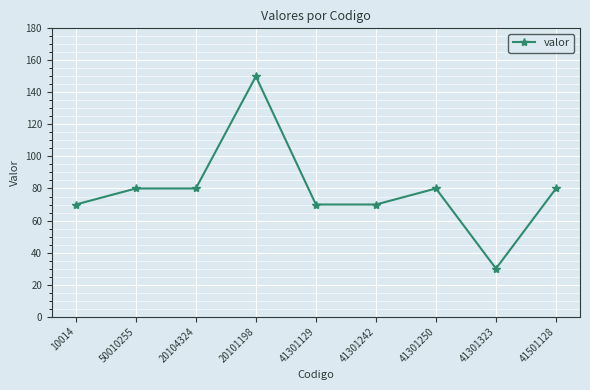

Read the value at 10014, to the nearest 50.

50